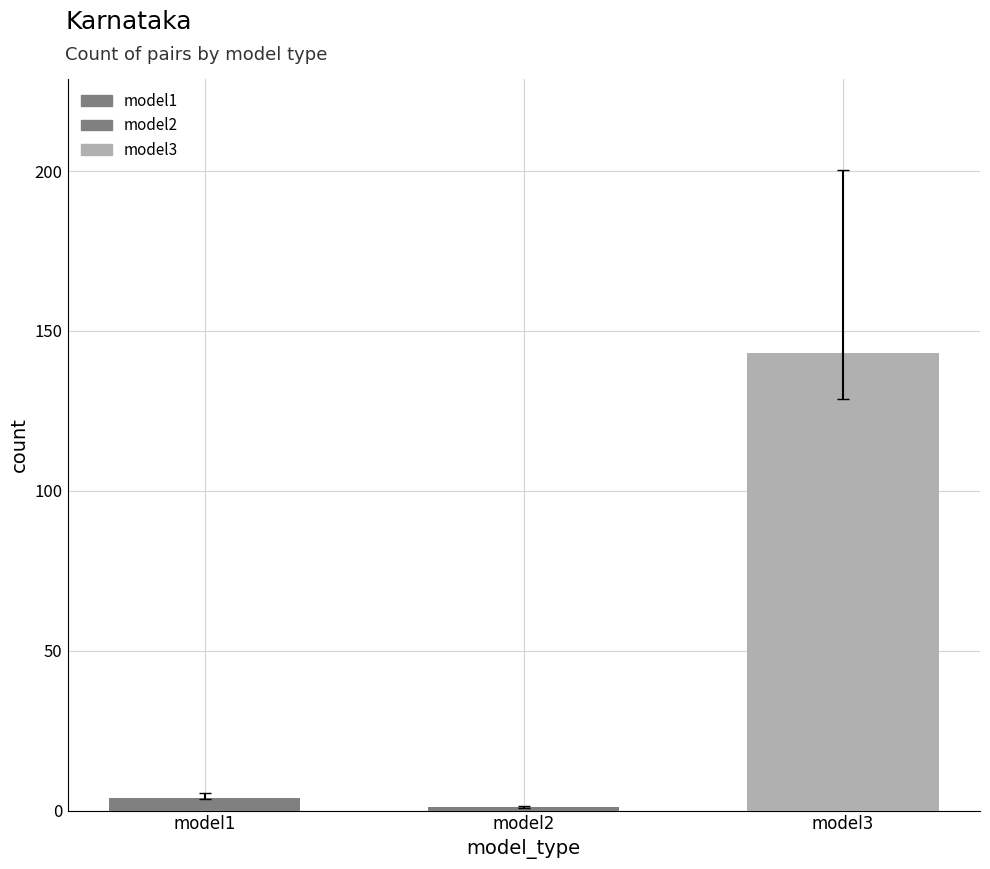

Where is the data nearest to the value 72?

model1